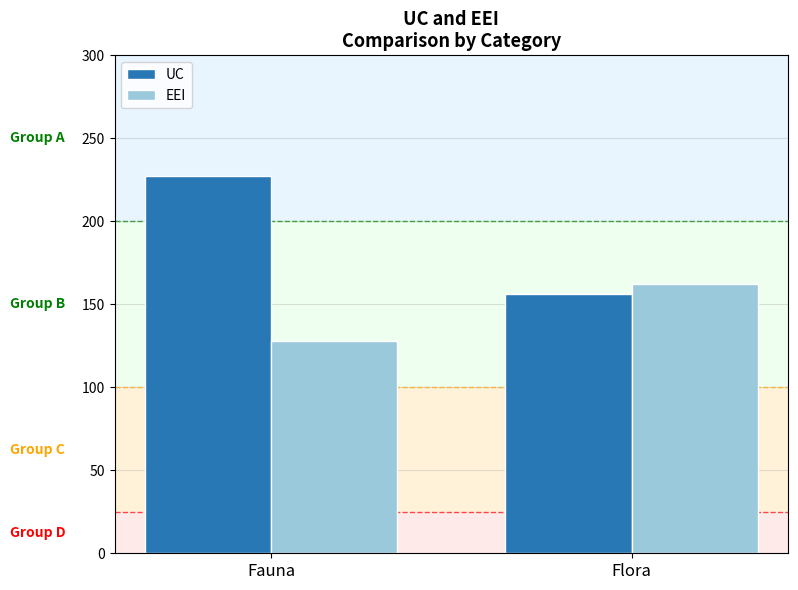

Is it true that UC equals 227 at Fauna?

True